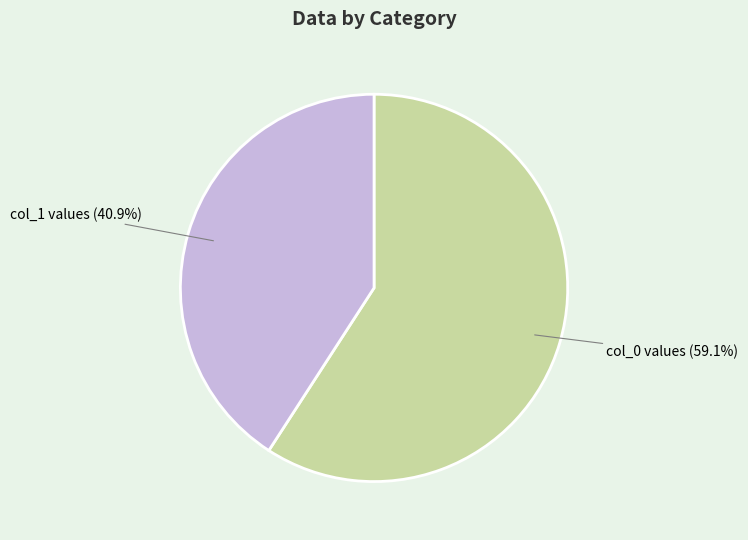

Combined, do col_1 values and col_0 values account for over 50%?

Yes